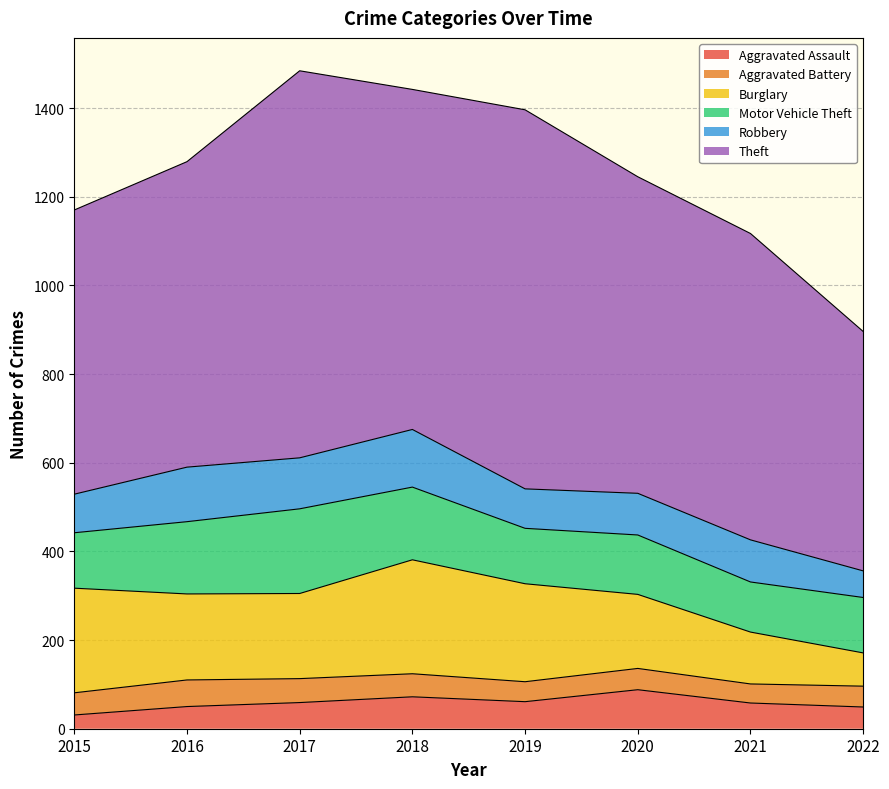

Is the value of Aggravated Battery at 2020 greater than the value of Burglary at 2021?

No